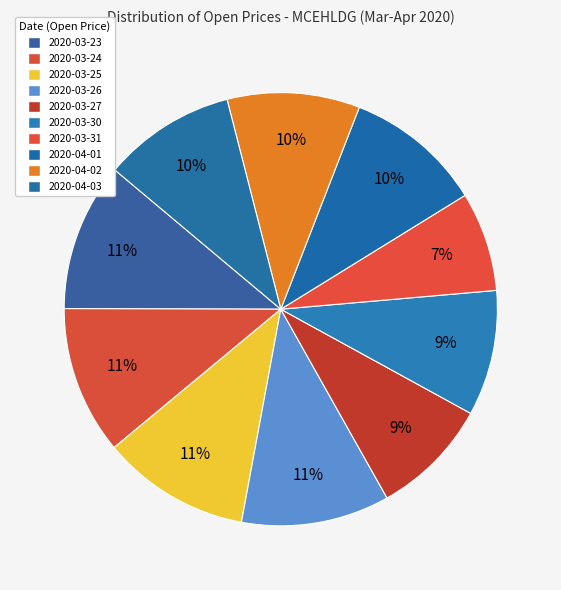

Count the number of slices in the pie.

10